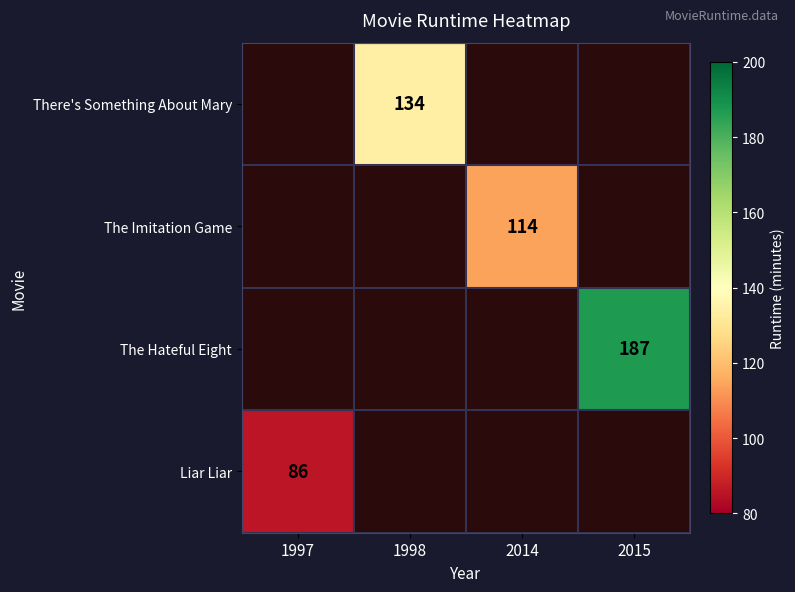

Is the value of The Hateful Eight at 1998 greater than the value of The Imitation Game at 1997?

No